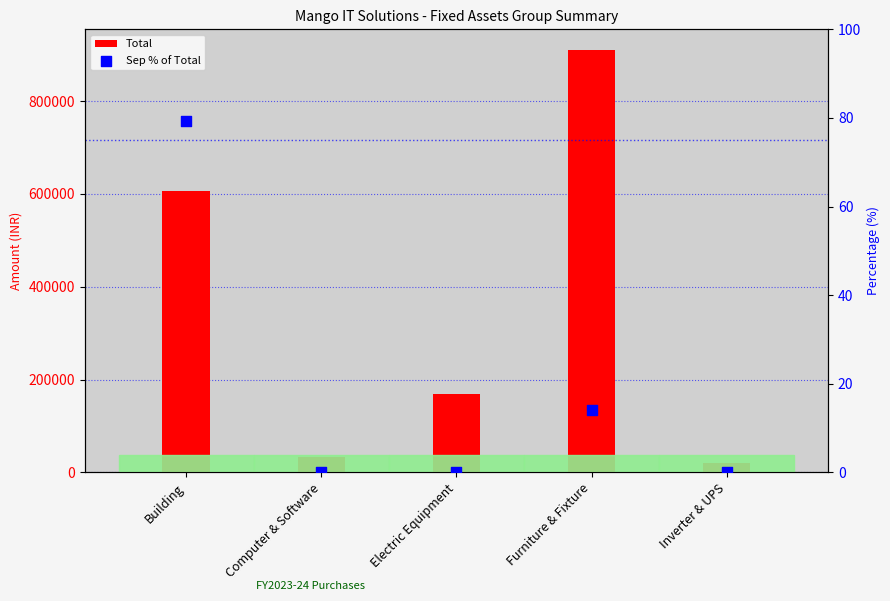

What are all the series names shown in the legend?

Total, Sep % of Total